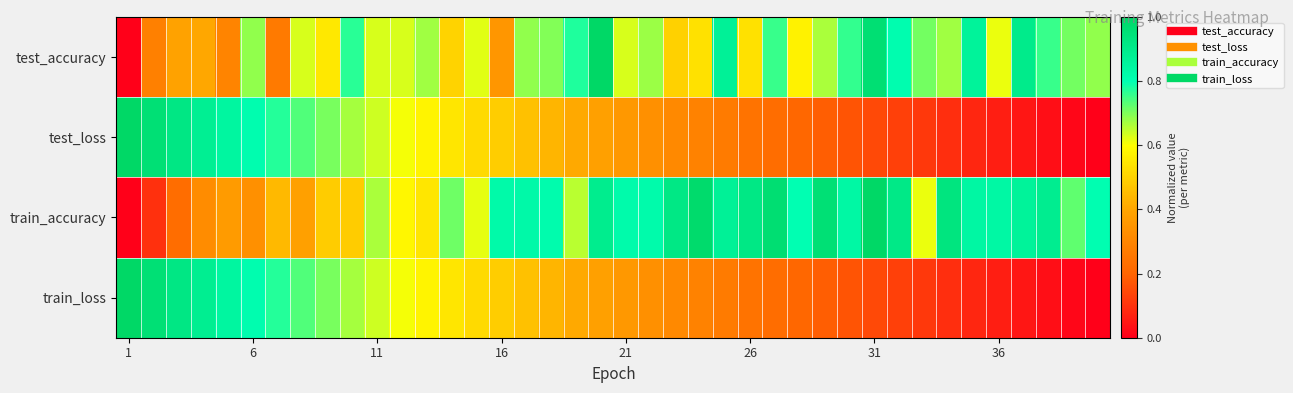

List the series in order of their peak value, highest first.

test_accuracy, test_loss, train_accuracy, train_loss